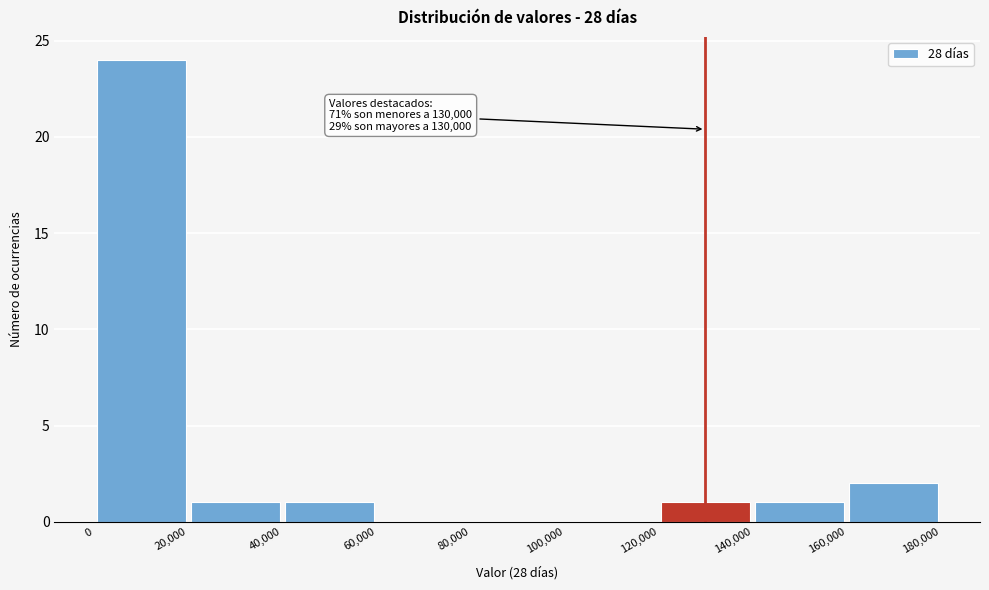

Over which range of the x-axis is the bar tallest?

0 to 20,000